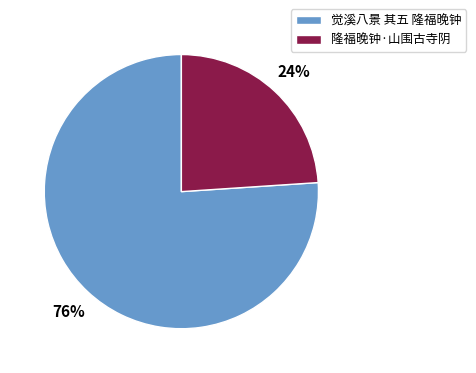

Combined, do 觉溪八景 其五 隆福晚钟 and 隆福晚钟·山围古寺阴 account for over 50%?

Yes